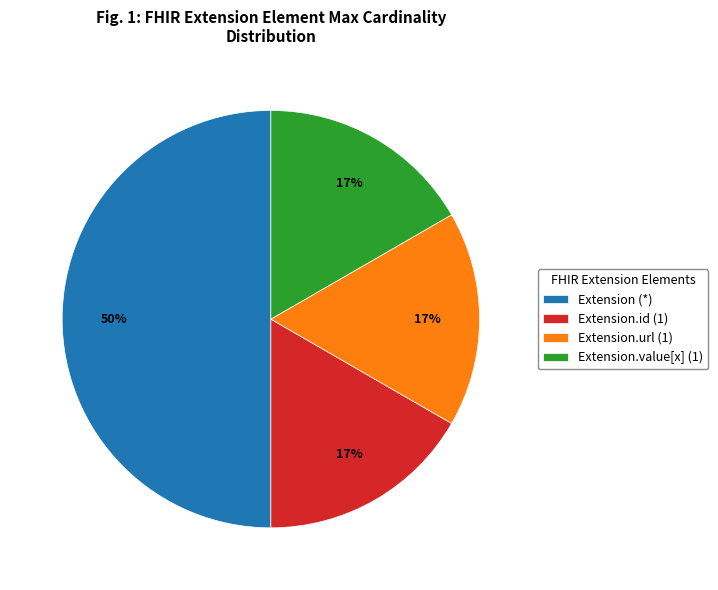

Does Extension.value[x] (1) represent more than half of the total?

No